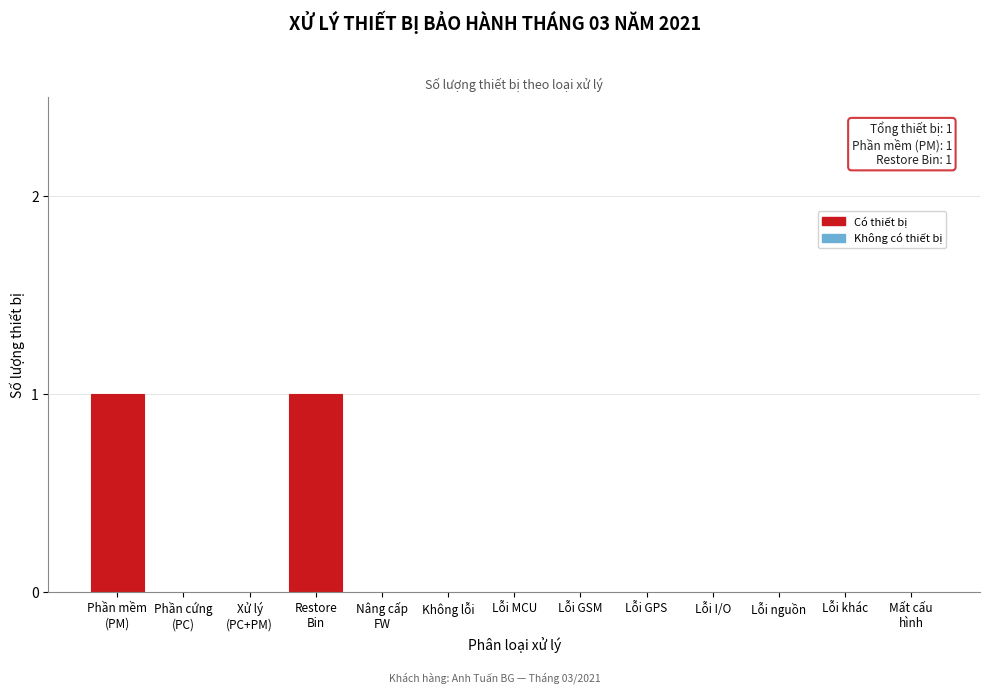

True or false: the data shows -1 at Lỗi nguồn.

False